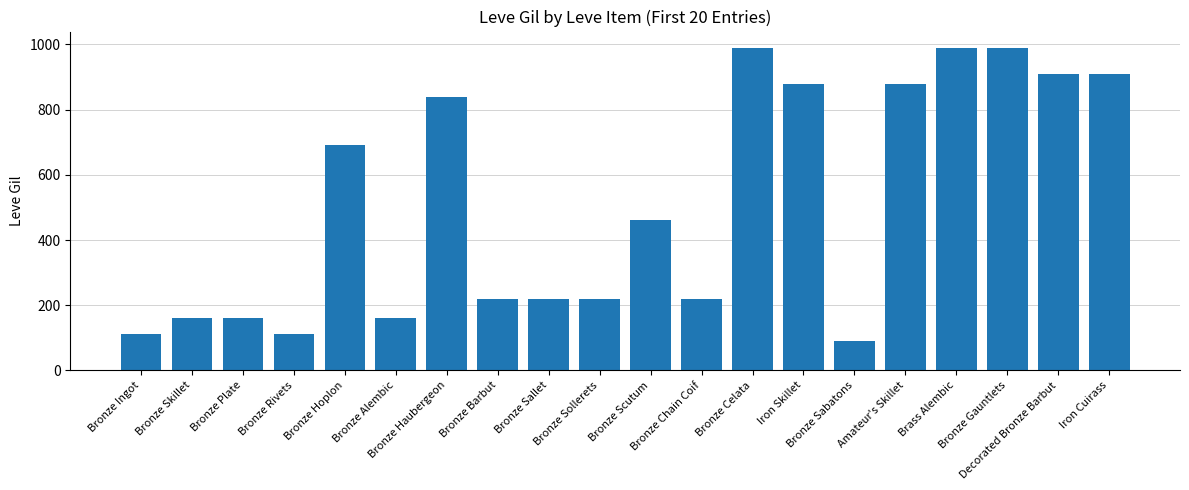

What is the maximum value shown in the chart?

990